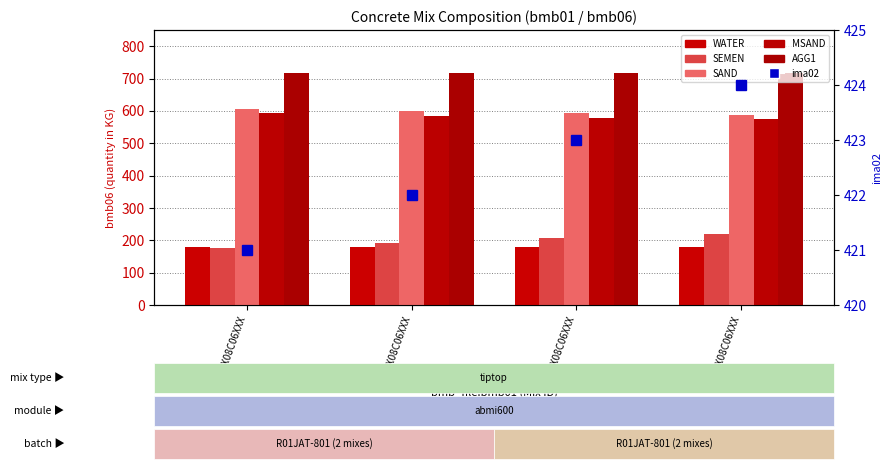

How many data points in MSAND are above 585?

1